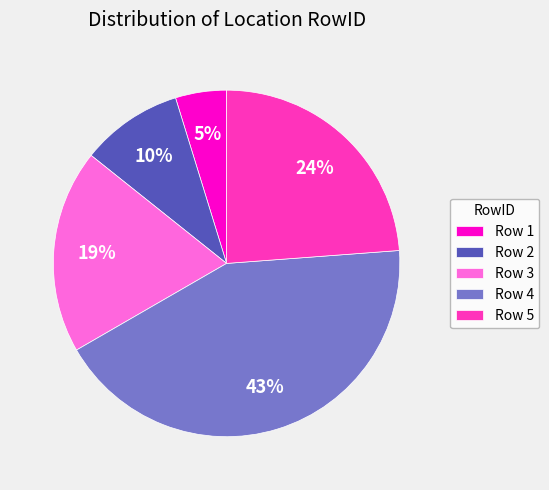

How many segments does this pie chart have?

5